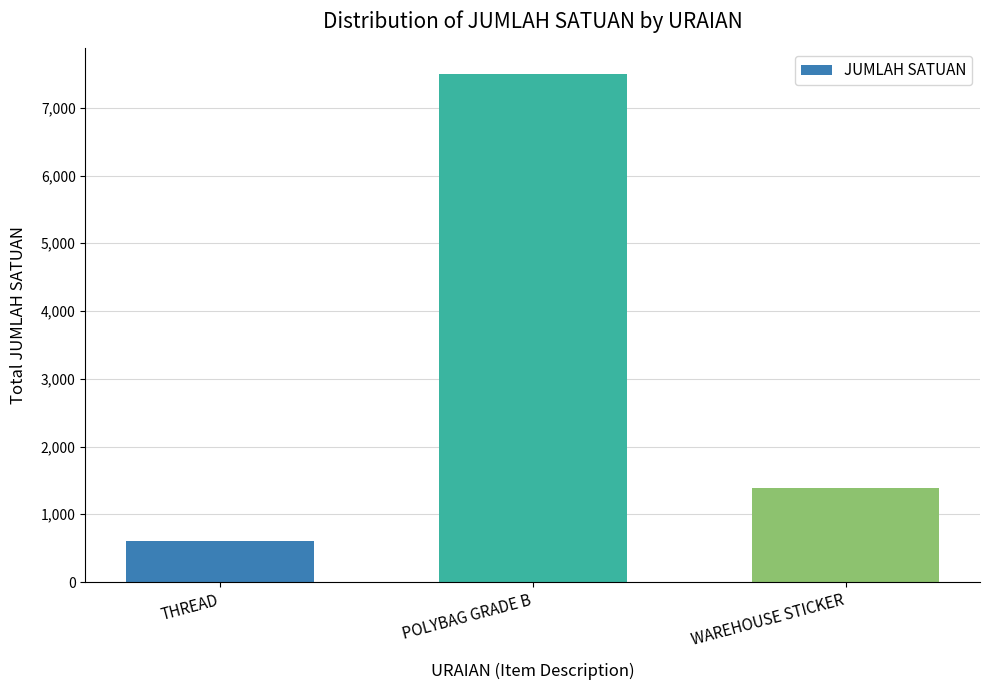

List the labels in order of value, largest first.

POLYBAG GRADE B, WAREHOUSE STICKER, THREAD